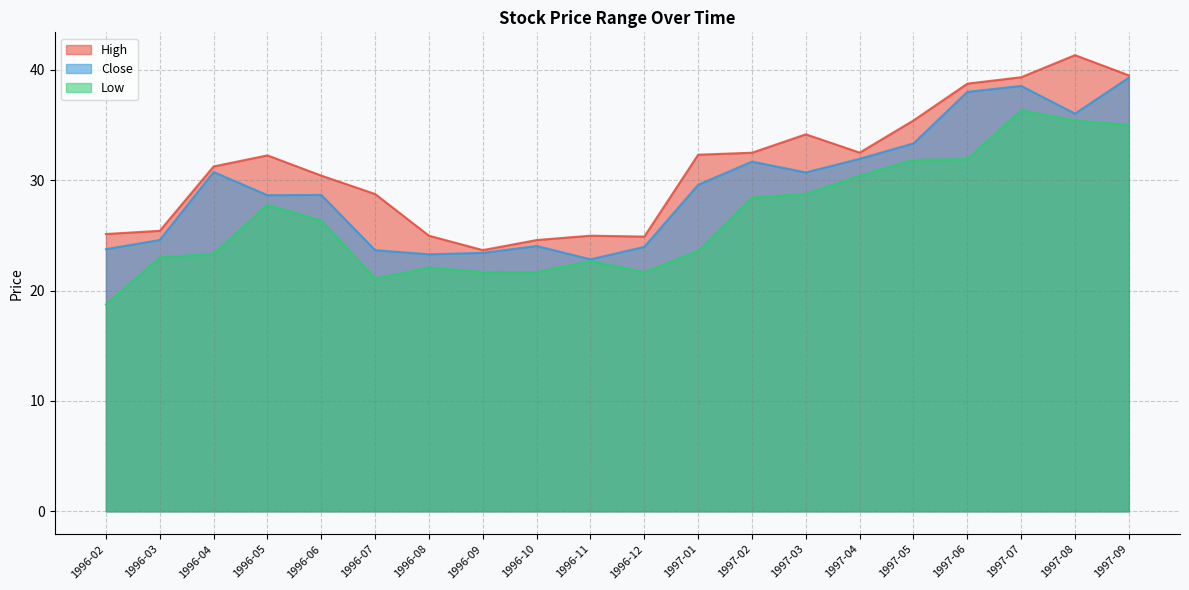

At which label is Low closest to 27?

1996-06